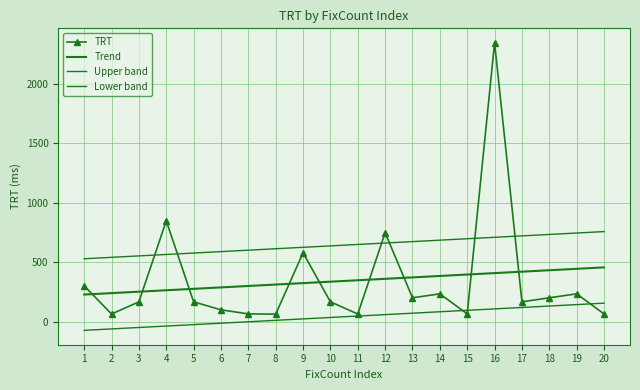

What is the change in value from 11 to 13?

+136